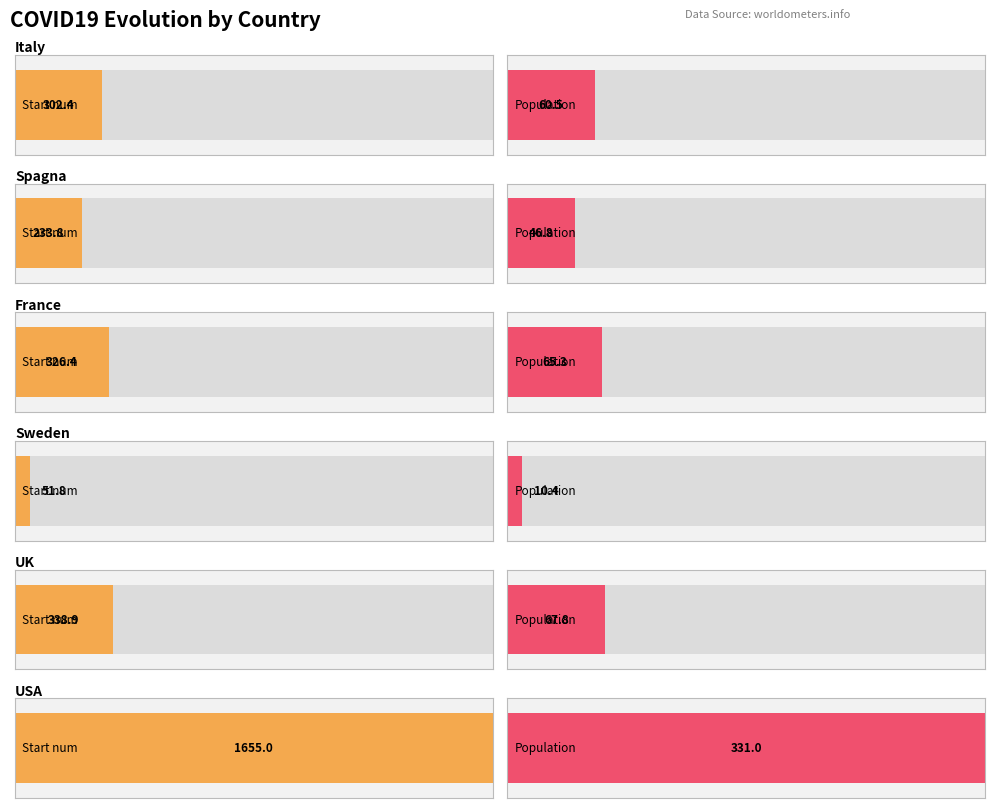

Which series changed the most between Start num and Population?

USA